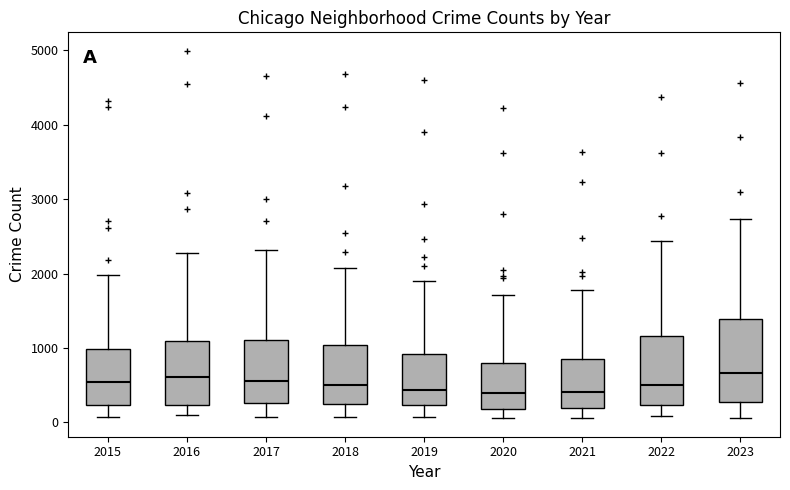

Where does the upper whisker of the box at x = 2021 end on the y-axis? The values are not printed on the chart, so give them approximately, as read against the axis.

1800